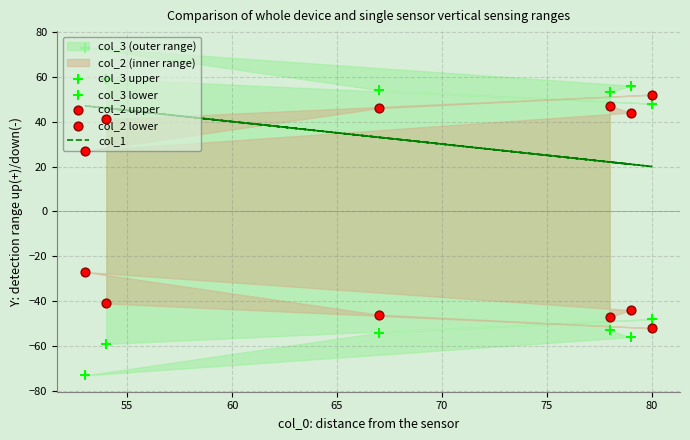

Which series contains the lowest Y value?

col_3 lower